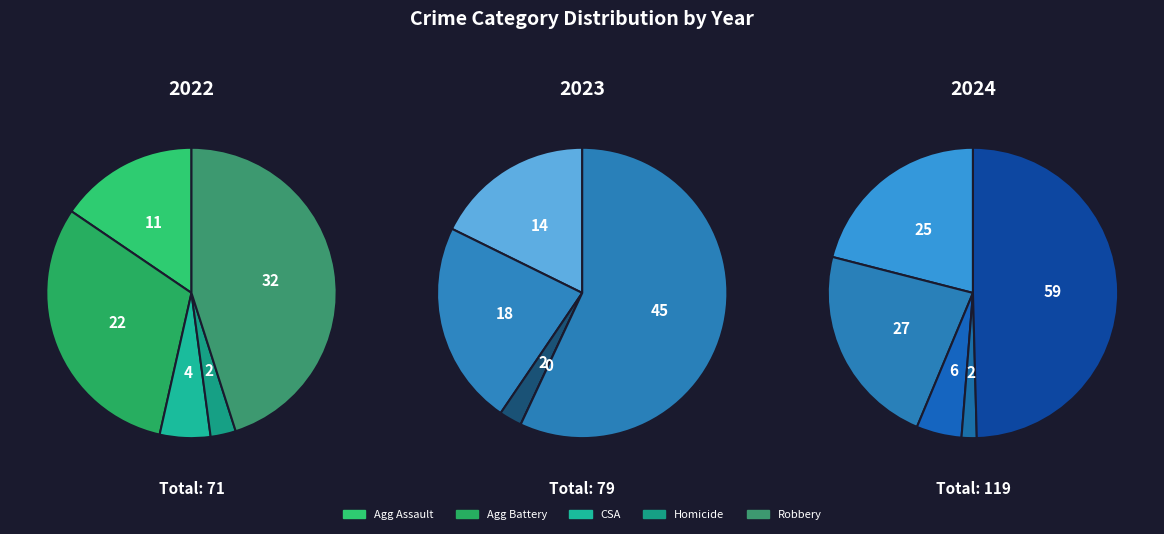

Is it true that Homicide is 0% of the pie?

True